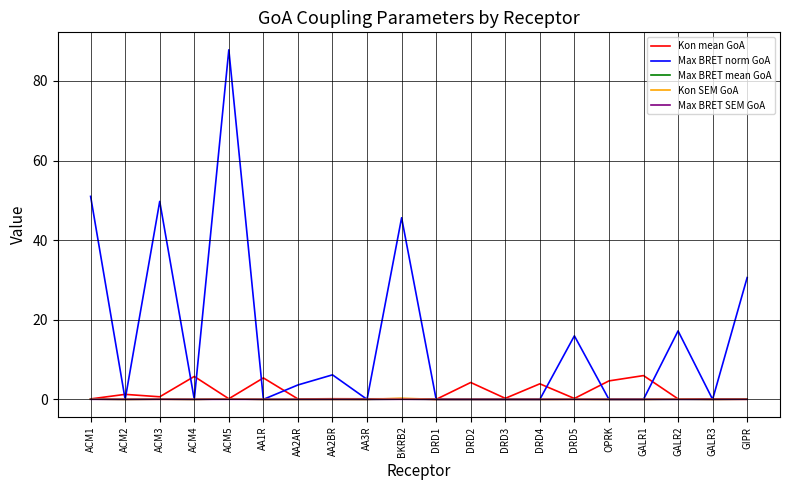

Count the number of categories in the chart.

20